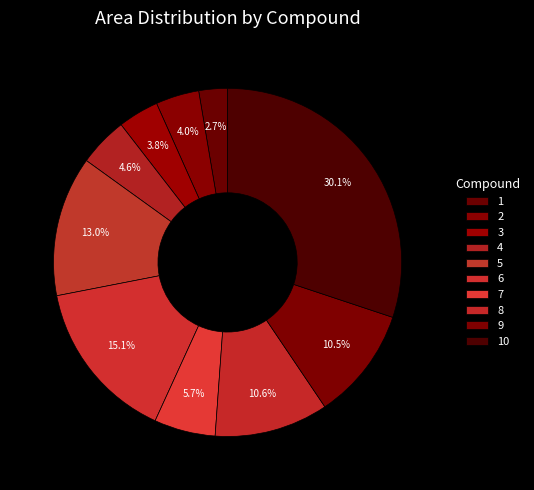

Combined, do 8 and 4 account for over 50%?

No